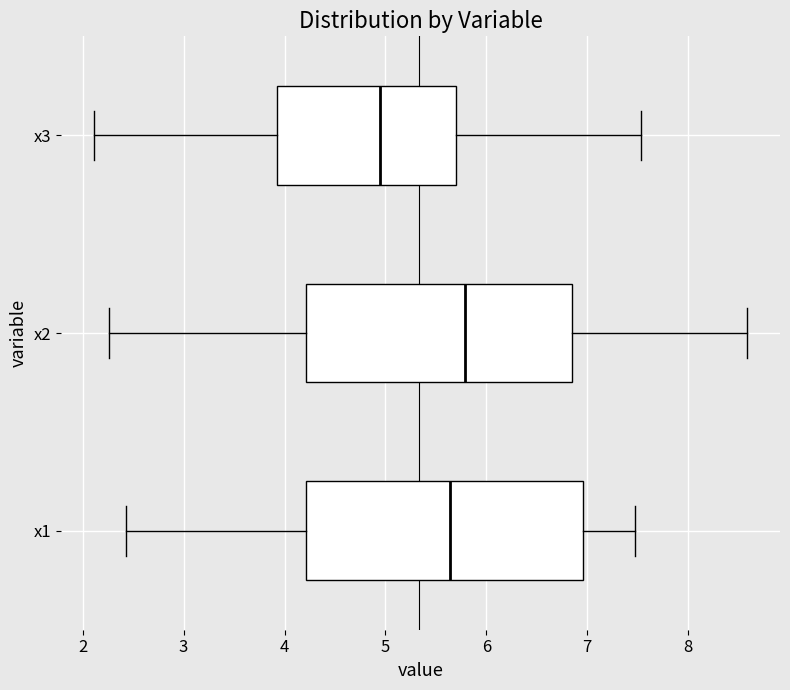

Comparing the boxes themselves (not the whiskers), which one is the widest?

x1